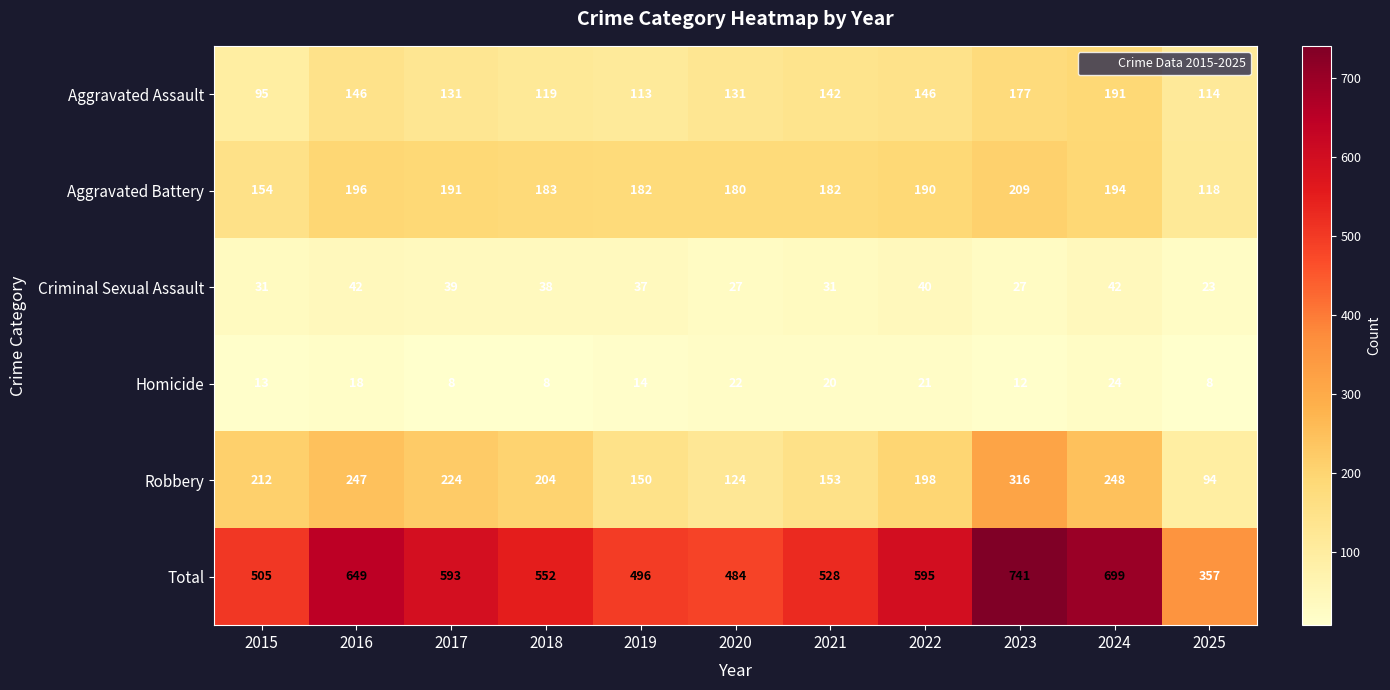

What is the minimum value shown in the chart?

8